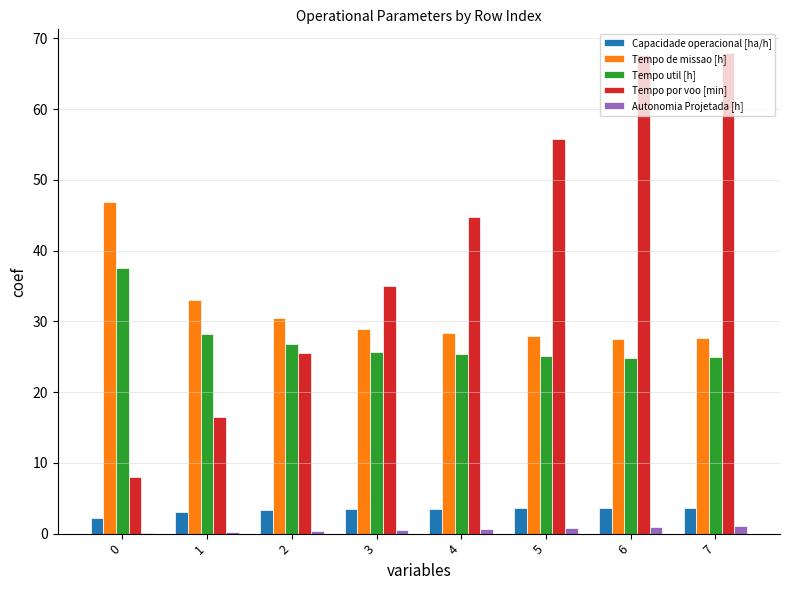

What is the sum of the Tempo util [h] values at 4 and 7?

50.3